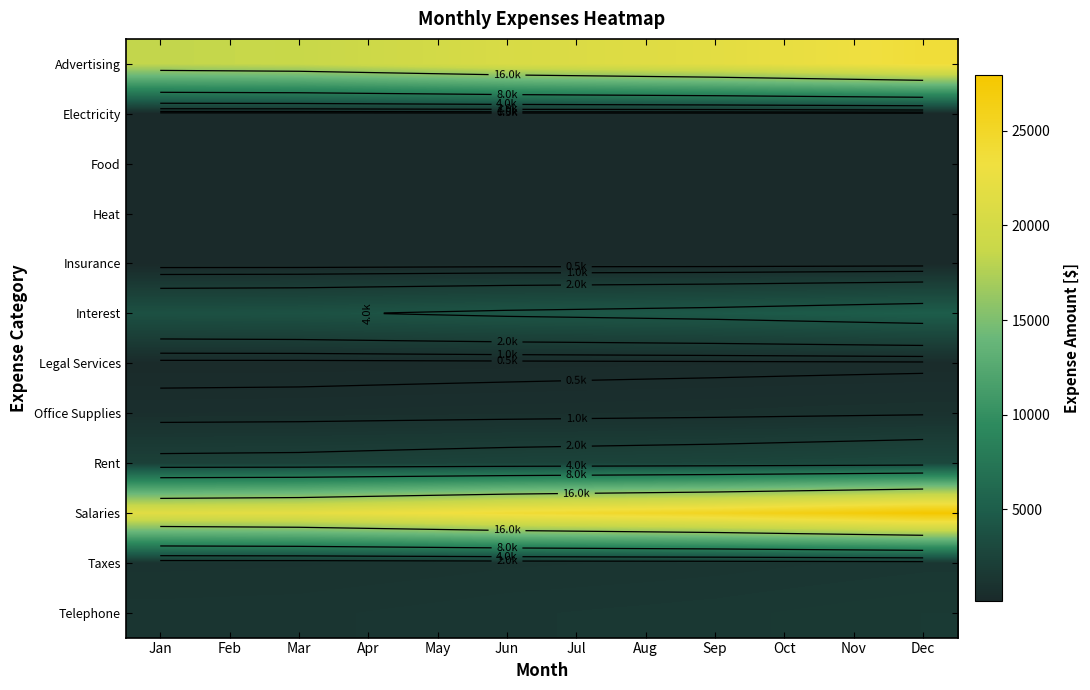

What is the minimum value shown in the chart?

160